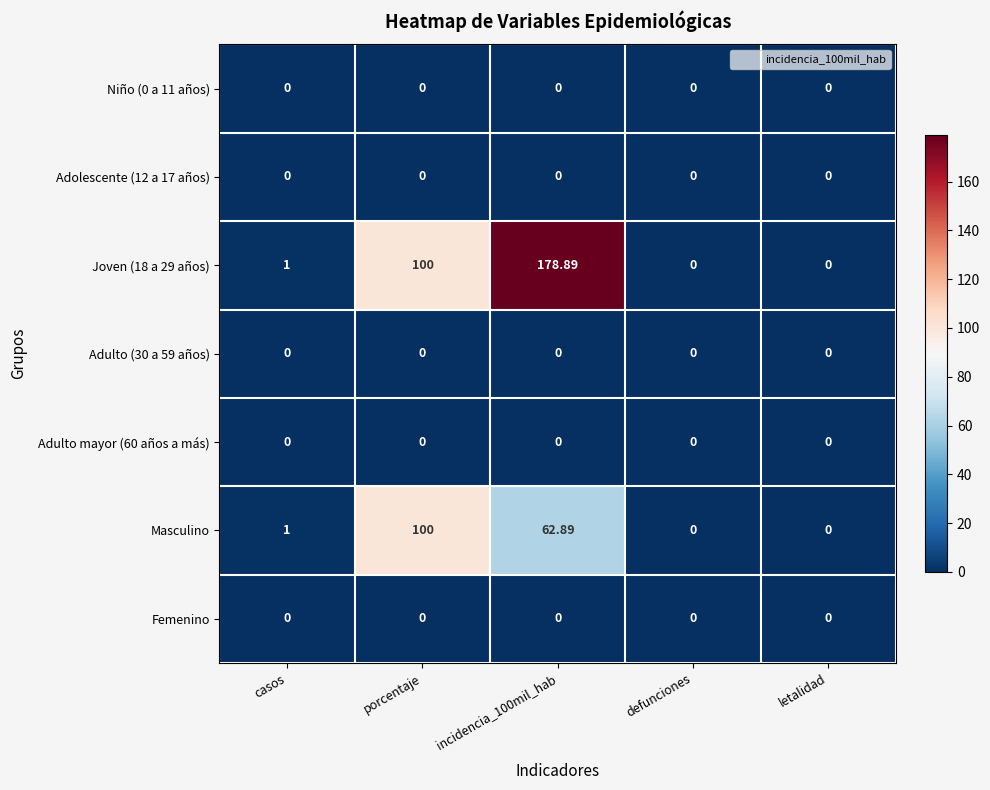

At which category does the chart reach its peak across all series?

incidencia_100mil_hab